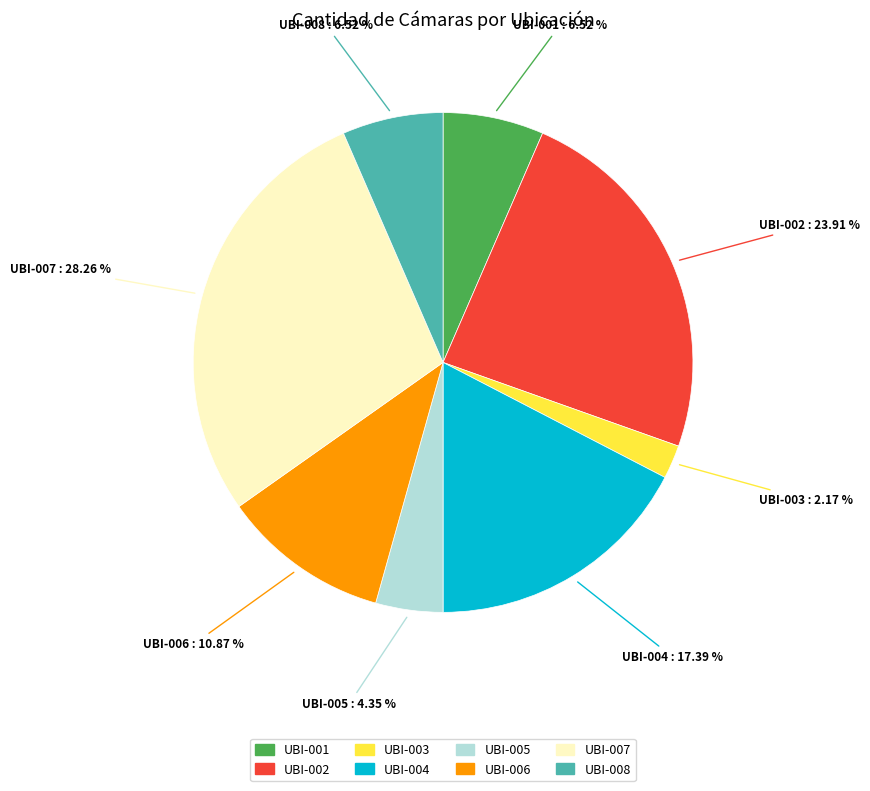

The UBI-001 slice represents 18% of the pie. True or false?

False